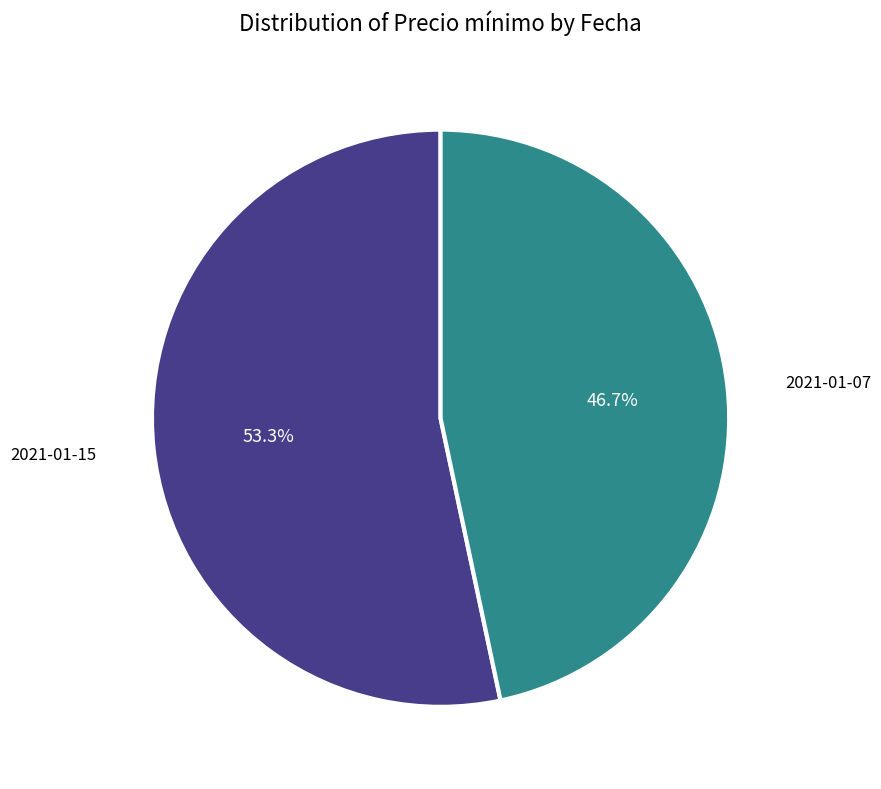

How many segments does this pie chart have?

2